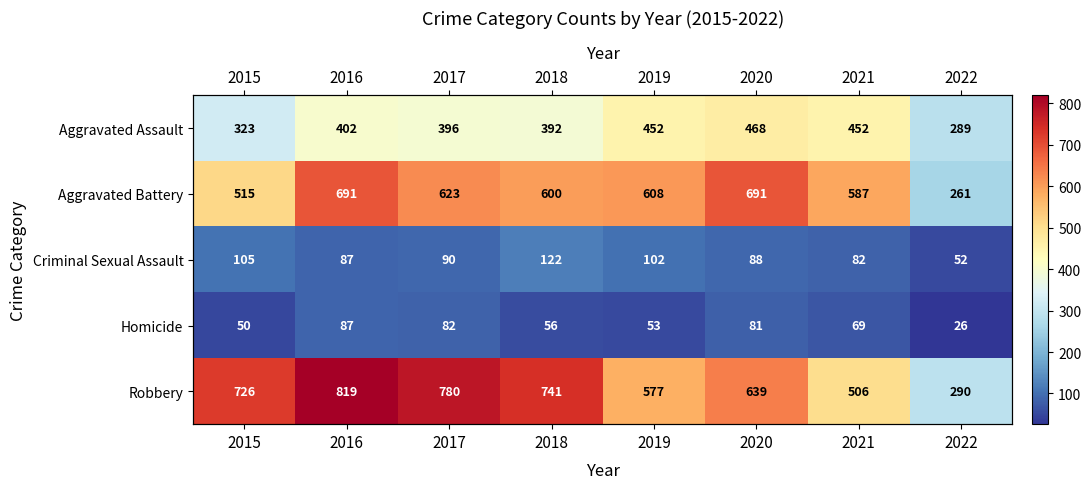

At which label does Robbery first exceed 726?

2016